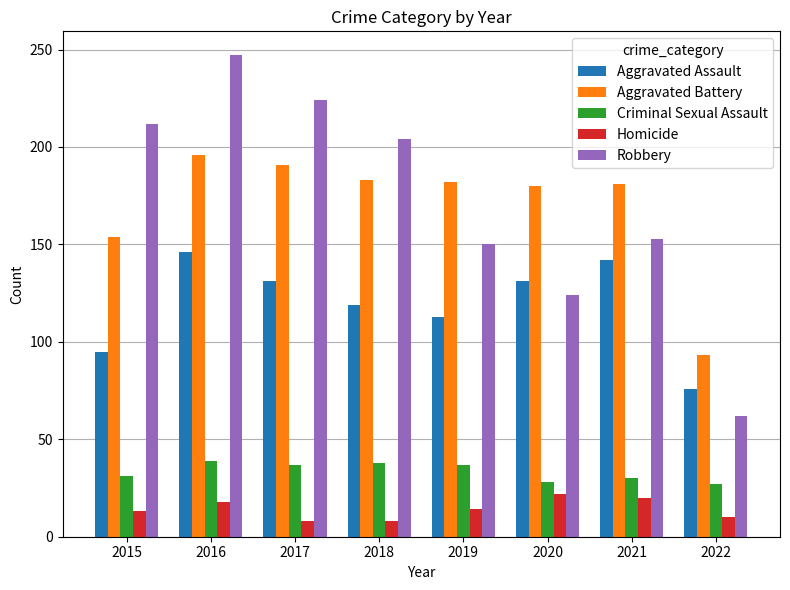

What is the maximum value for Aggravated Battery?

196